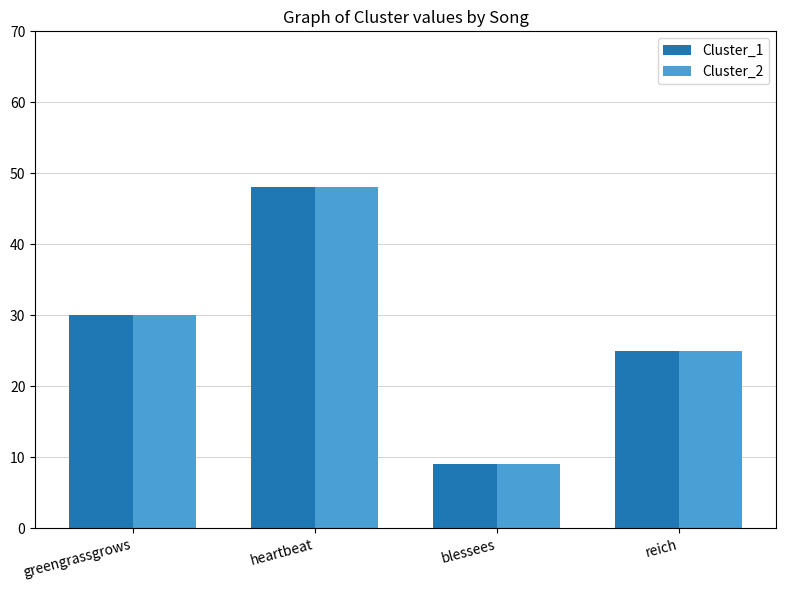

What is the sum of all Cluster_2 values?

112